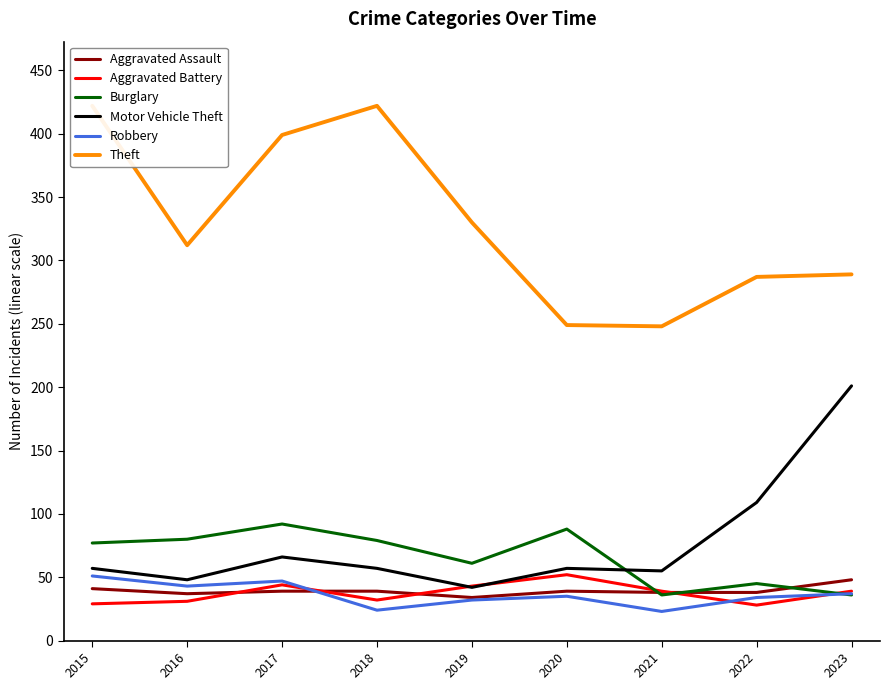

How many interior local peaks does the Theft series have?

1